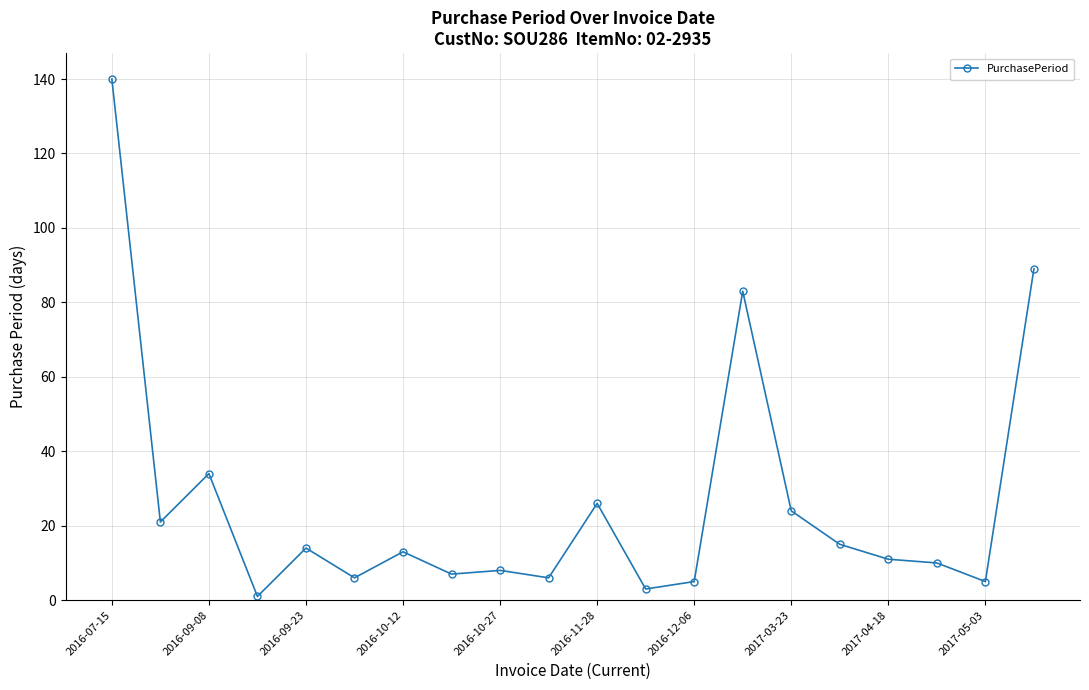

Reading left to right, what are all the values shown in this chart?

140	21	34	1	14	6	13	7	8	6	26	3	5	83	24	15	11	10	5	89